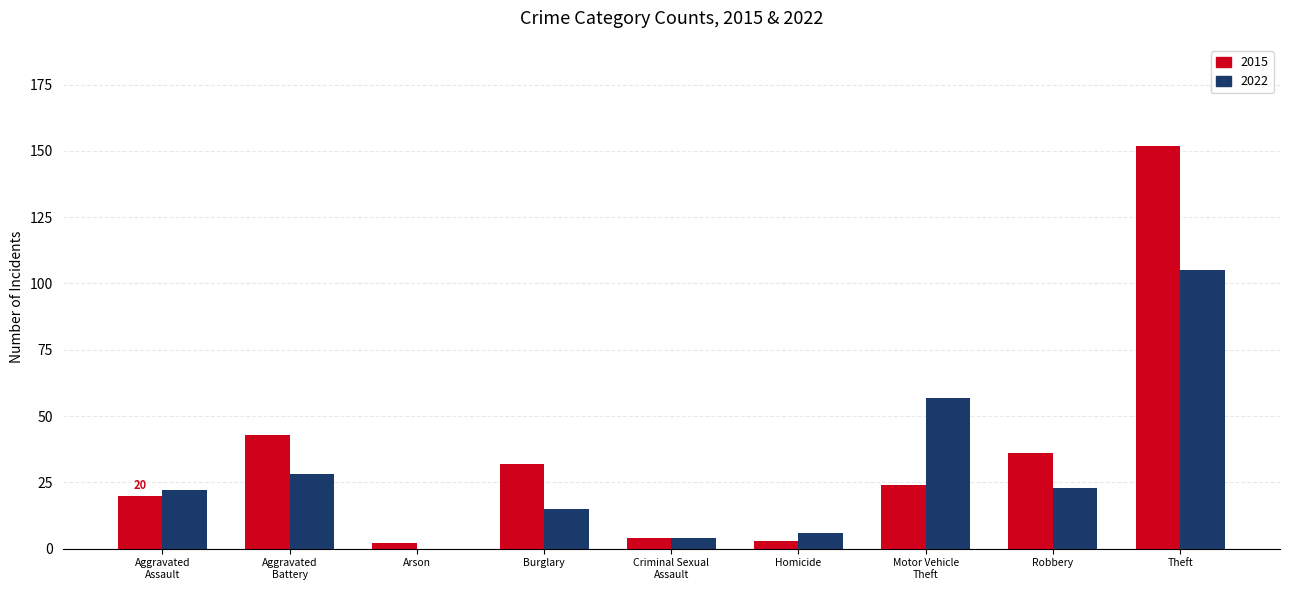

Which category has the highest value in the 2022 series?

Theft